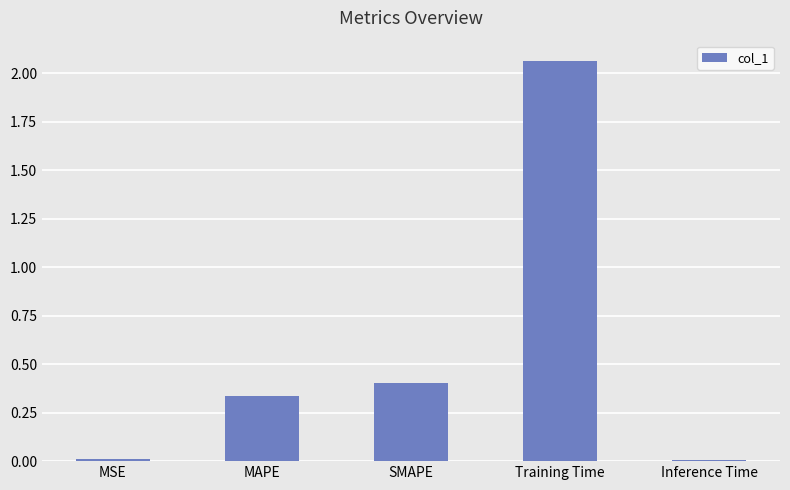

The chart shows a value of 0.6 at SMAPE. True or false?

False